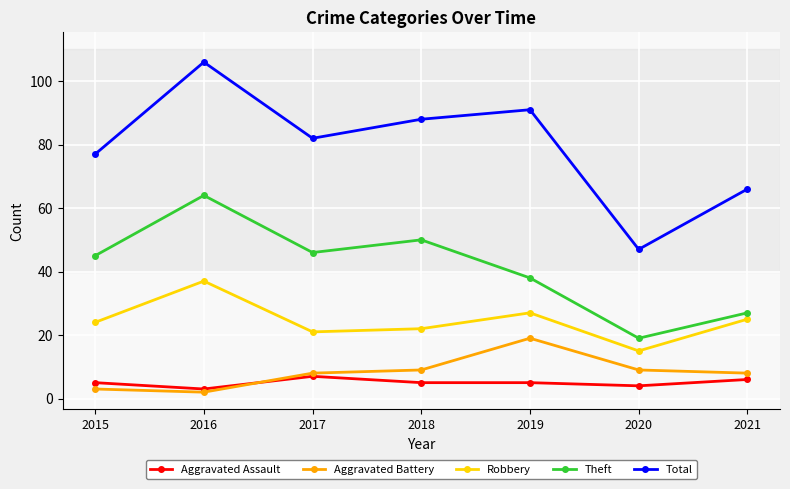

The Aggravated Battery series shows 8 at 2017. True or false?

True